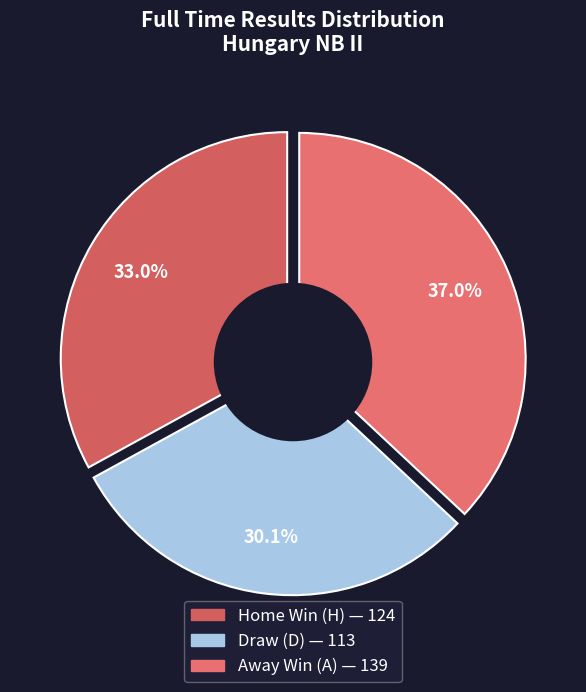

What percentage is the H slice, to the nearest percent?

33%